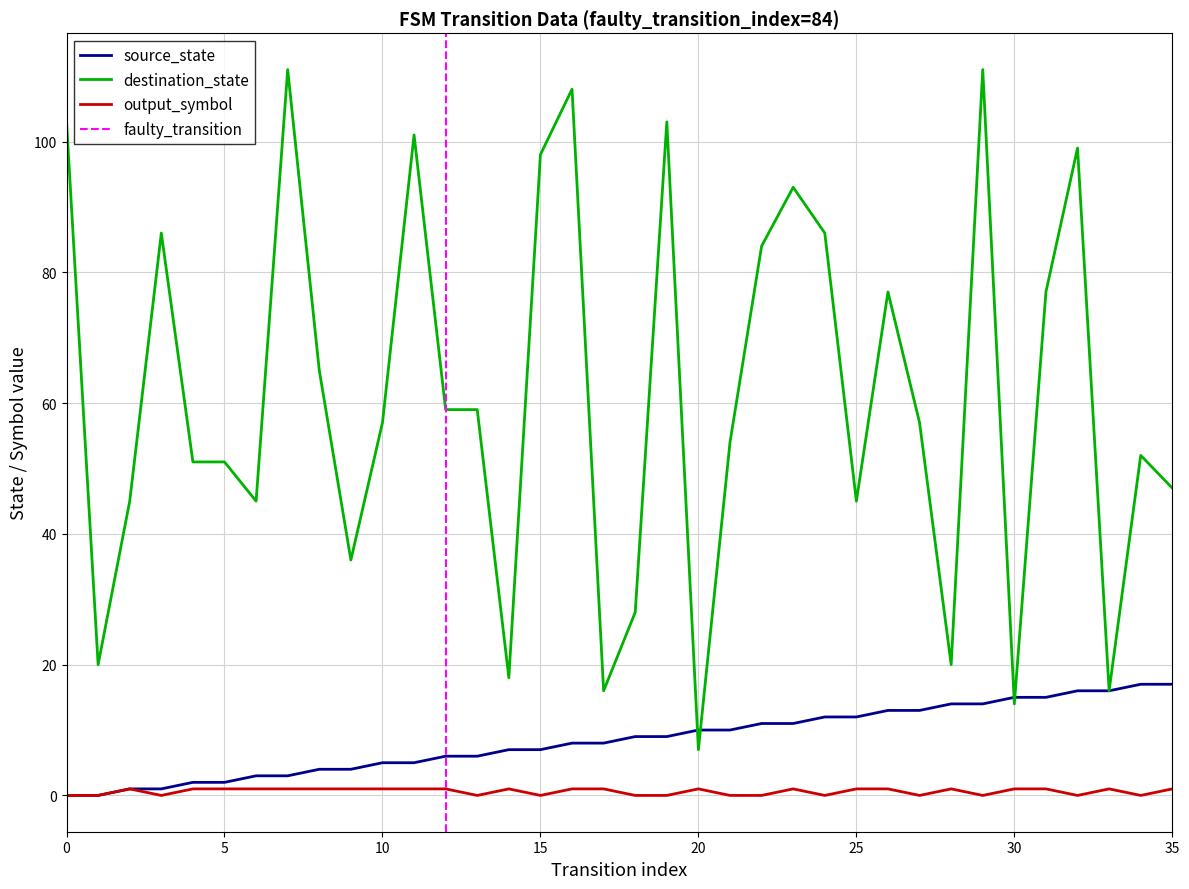

What is the value of the destination_state point at the 25th from the left?

86